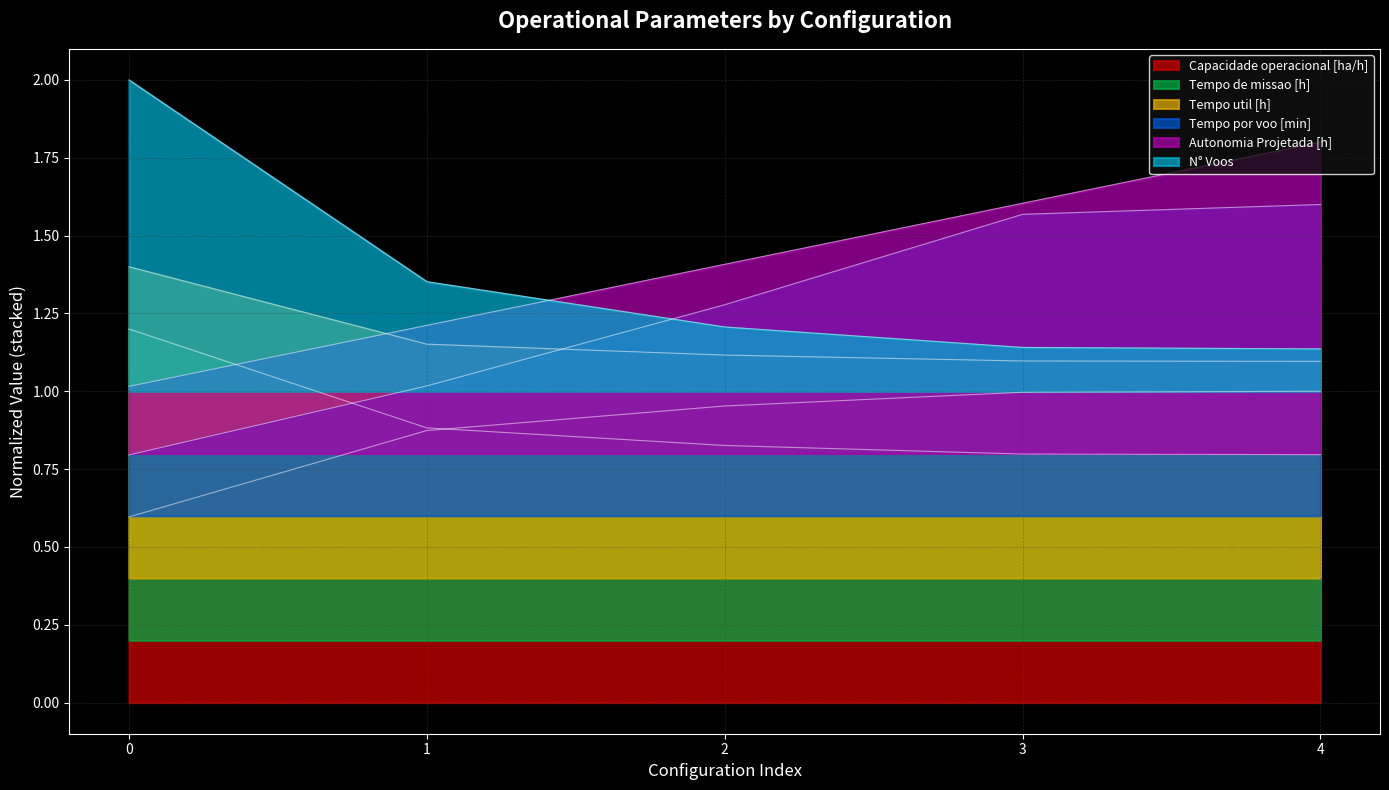

Which series has the widest spread of values?

N° Voos